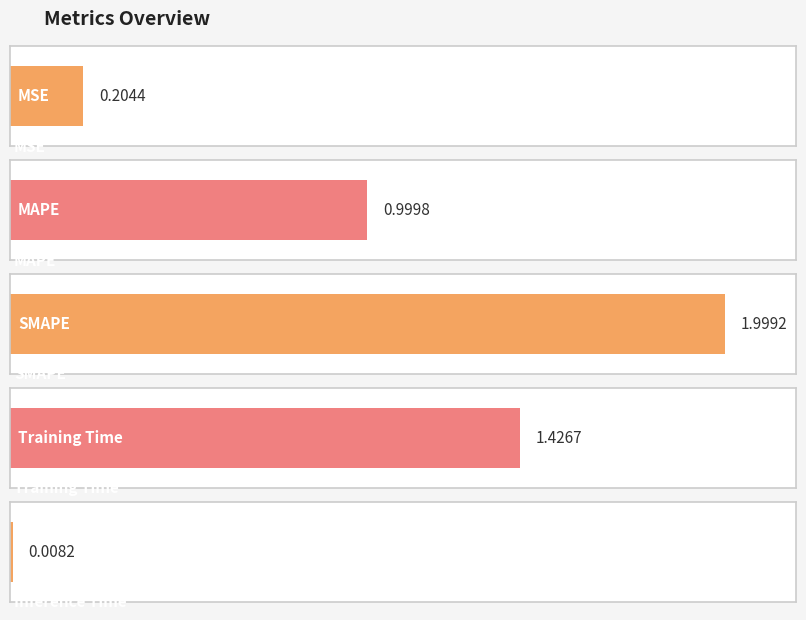

The chart shows a value of 1.5 at MAPE. True or false?

False